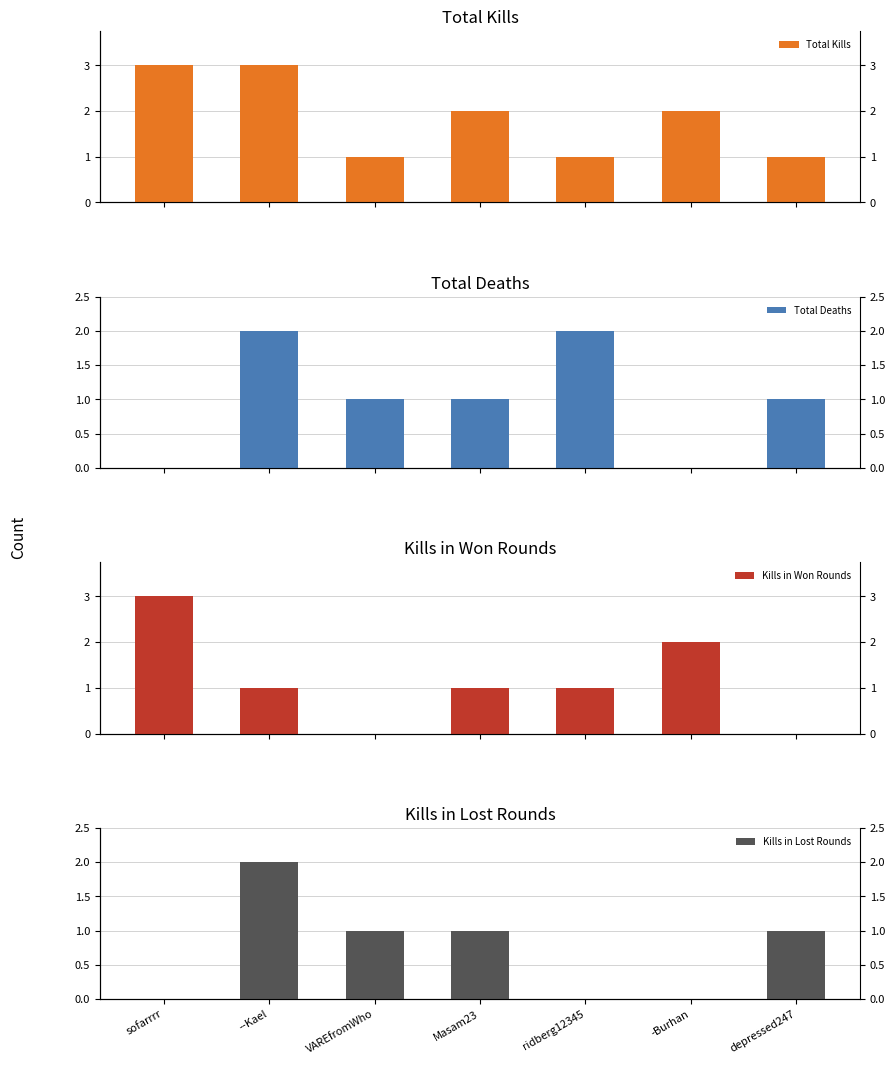

List the labels in order of Total Deaths value, smallest first.

sofarrrr, -Burhan, VAREfromWho, Masam23, depressed247, --Kael, ridberg12345